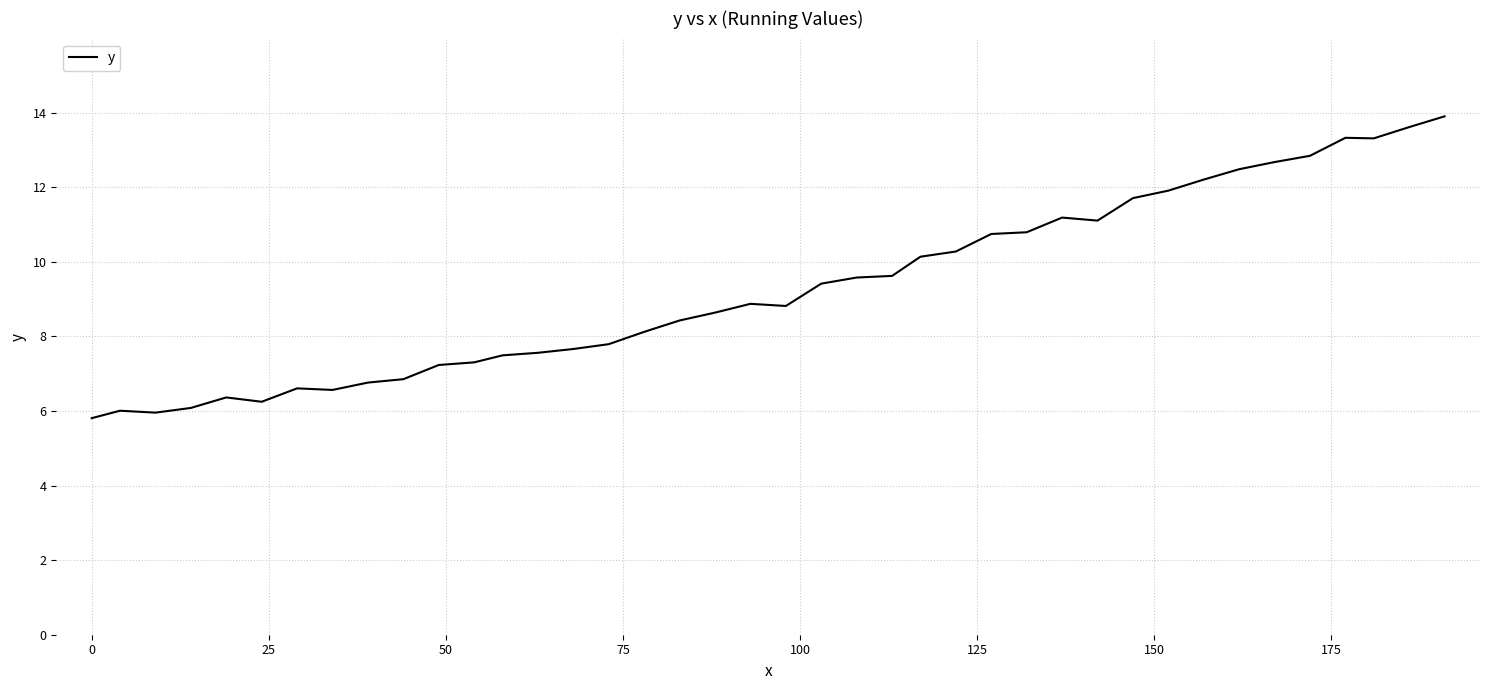

What is the difference between the maximum and minimum values?

8.1